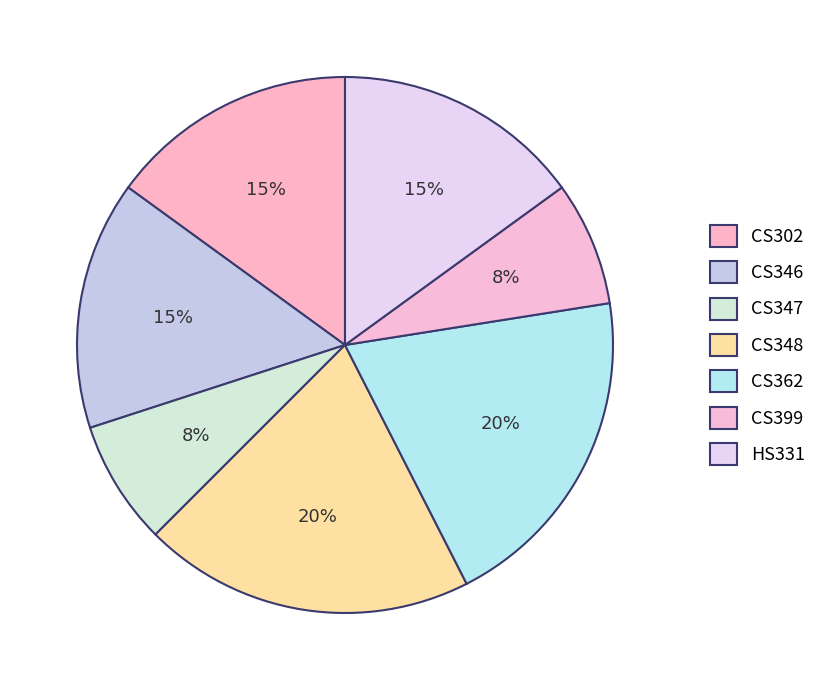

Which slice is the largest?

CS348